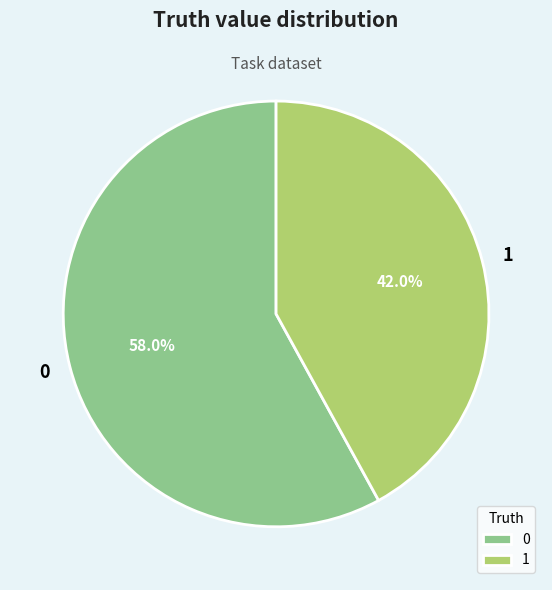

Combined, do 1 and 0 account for over 50%?

Yes